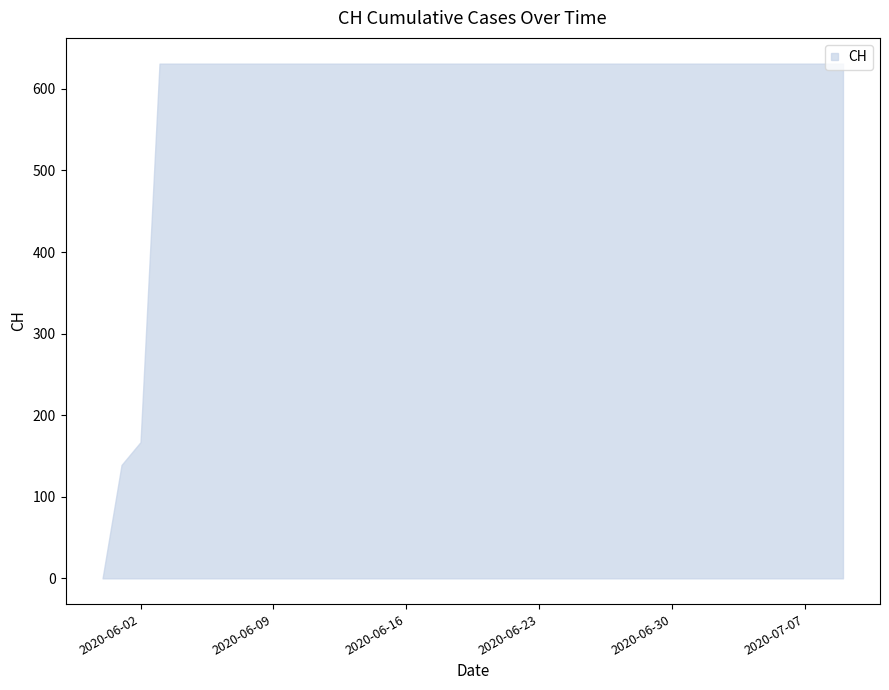

What is the difference between the maximum and minimum values?

631